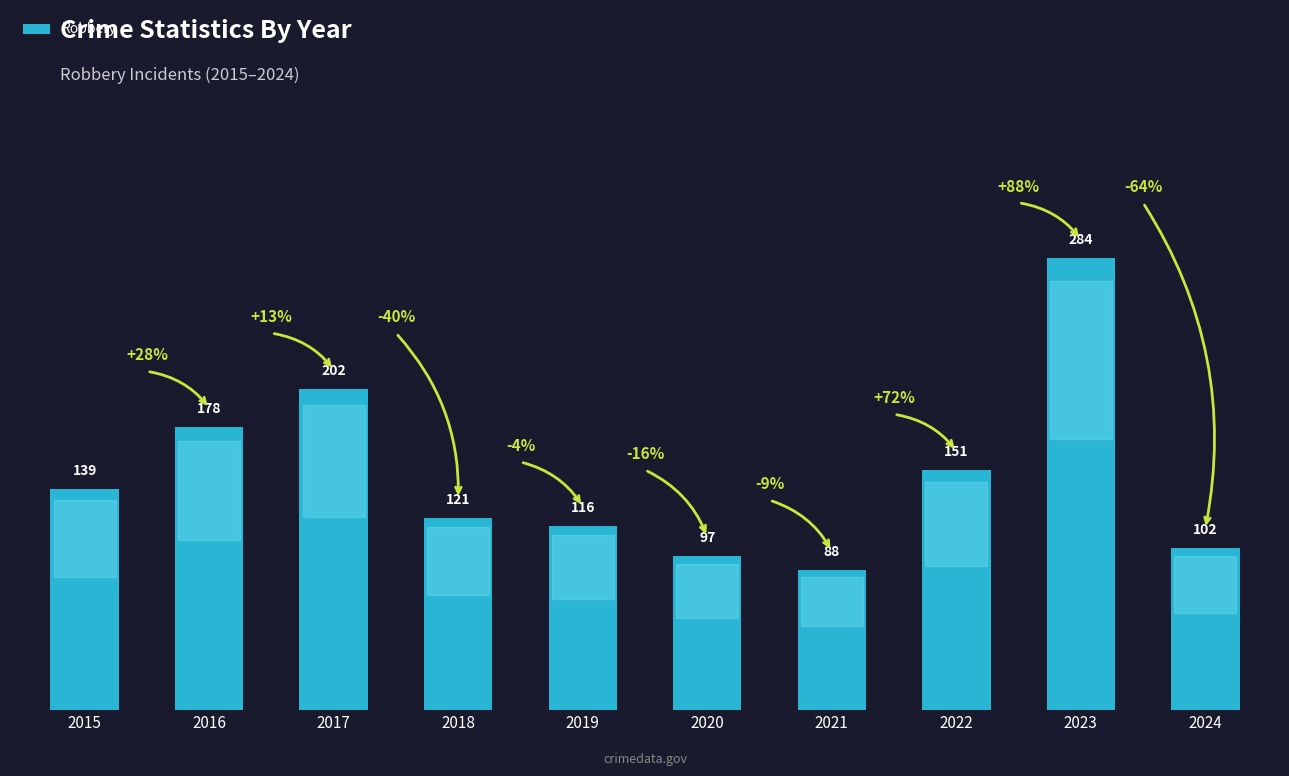

Rank the categories by value from highest to lowest.

2023, 2017, 2016, 2022, 2015, 2018, 2019, 2024, 2020, 2021